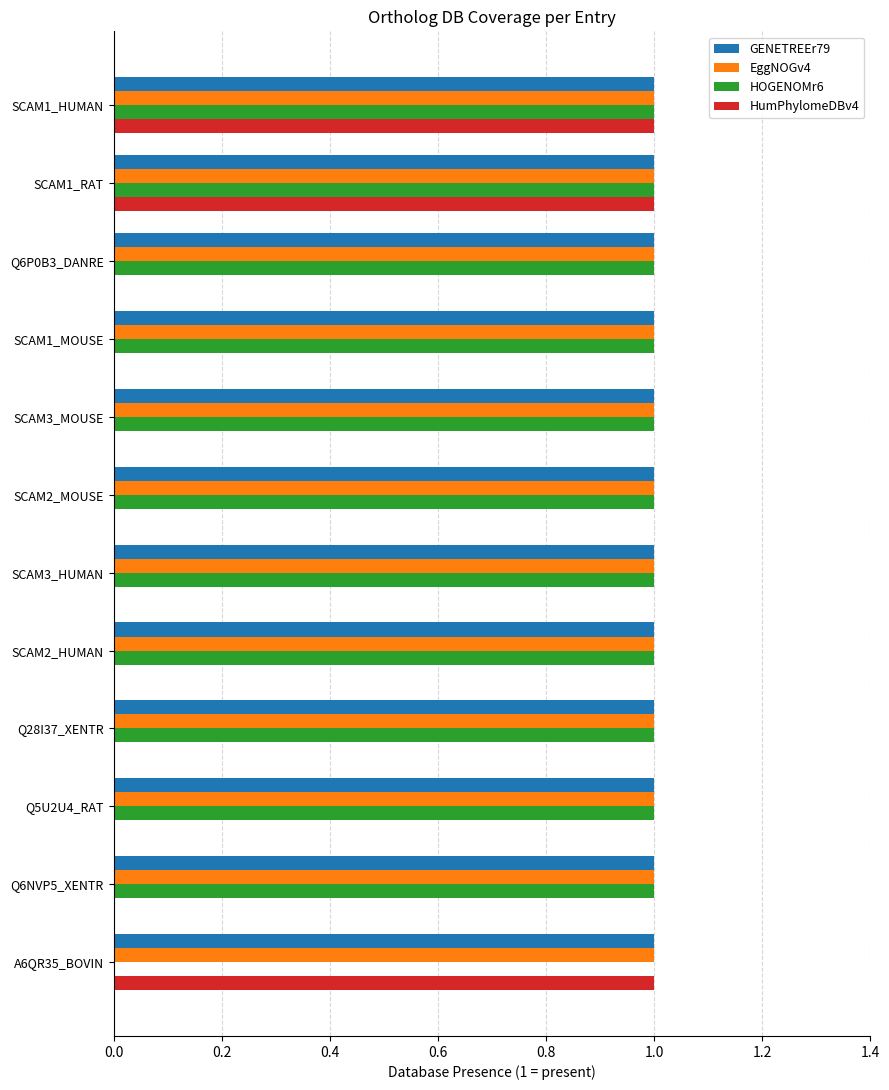

Is the value of GENETREEr79 at SCAM3_HUMAN greater than the value of HumPhylomeDBv4 at Q6P0B3_DANRE?

Yes